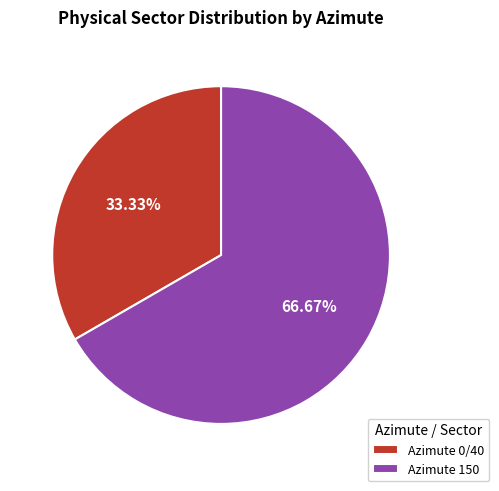

What percentage is the Azimute 150 slice, to the nearest percent?

67%